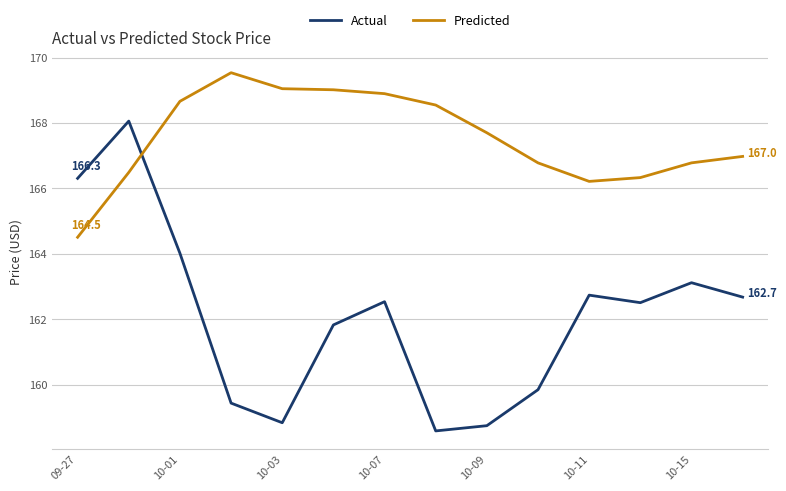

Is this an area chart (filled region under the line)?

No